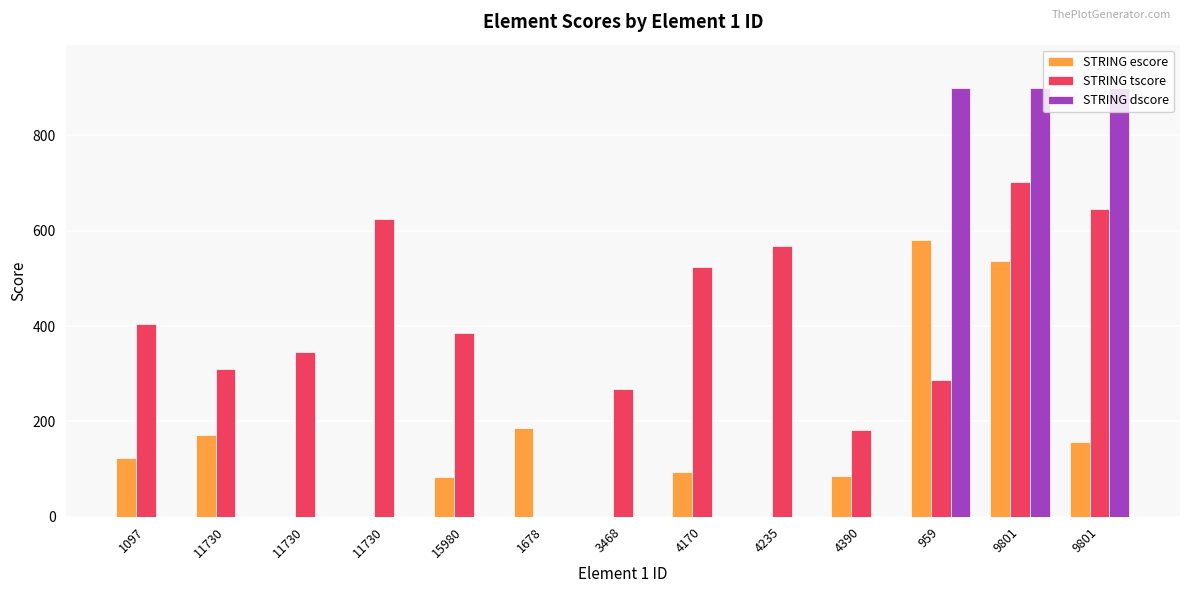

How many data points does each series have?

13